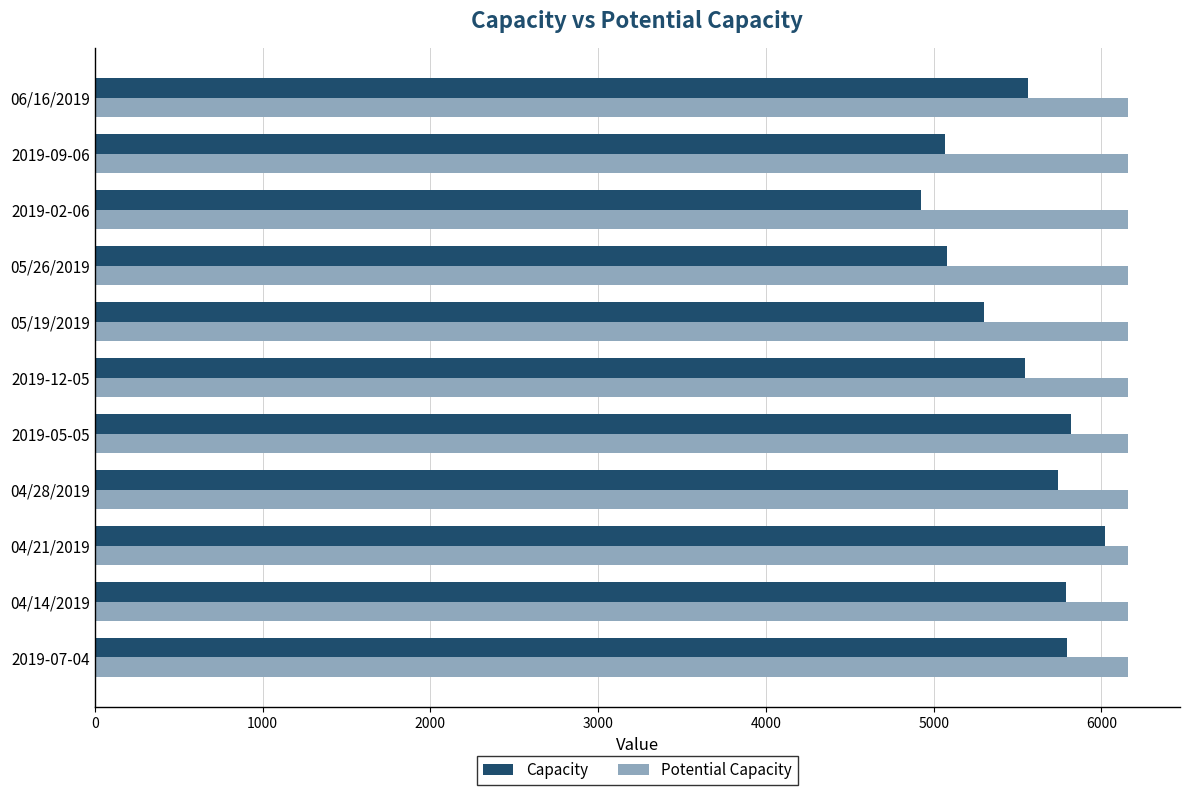

At 2019-09-06, list the series in order from largest to smallest.

Potential Capacity, Capacity